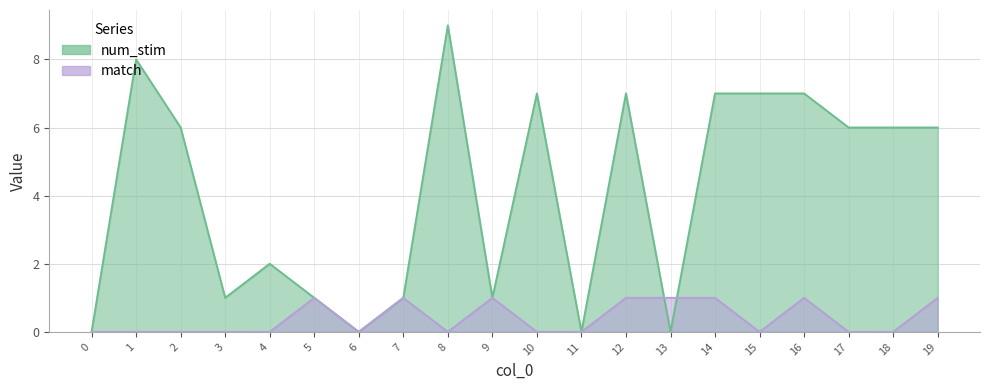

Is it true that num_stim equals 1 at 4?

False